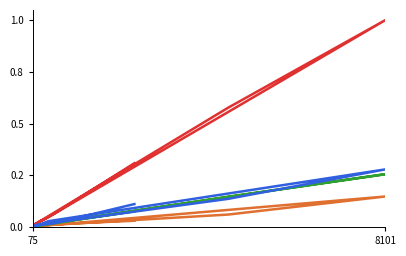

True or false: Comments has a value of 25 at 8101.

False